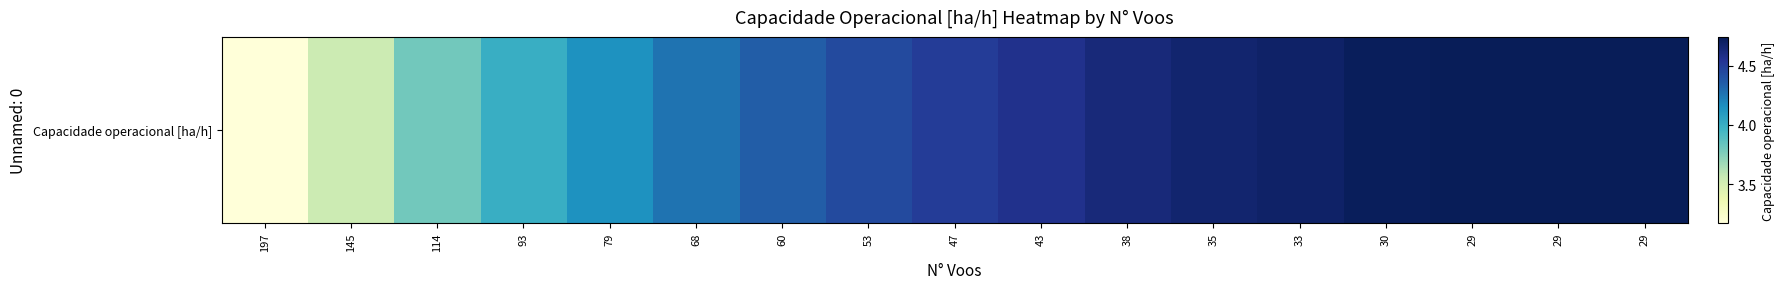

The value at 145 is 1.5. True or false?

False